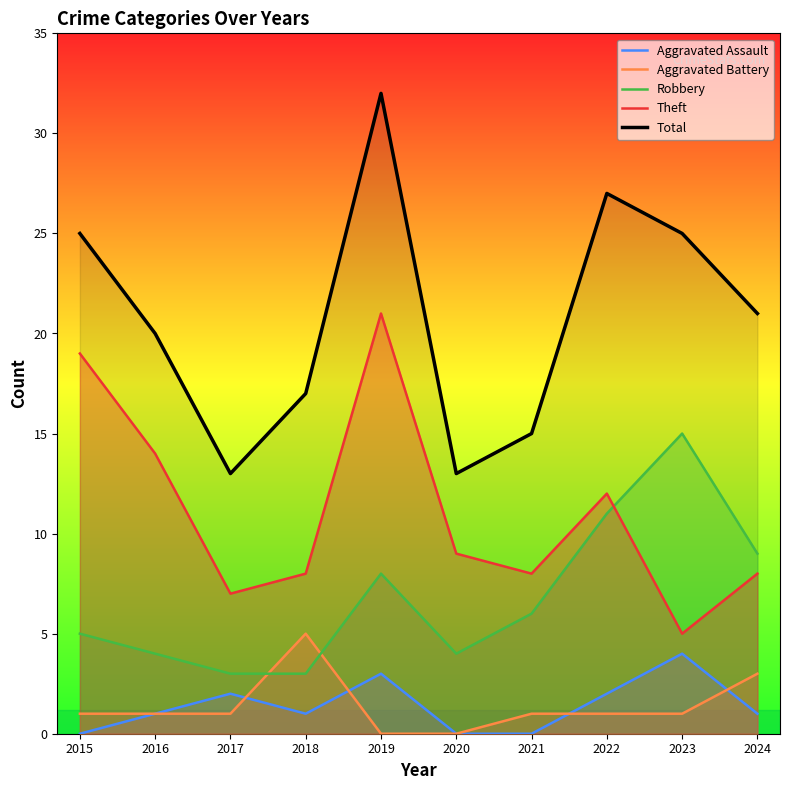

How many values in Aggravated Assault are above zero?

7